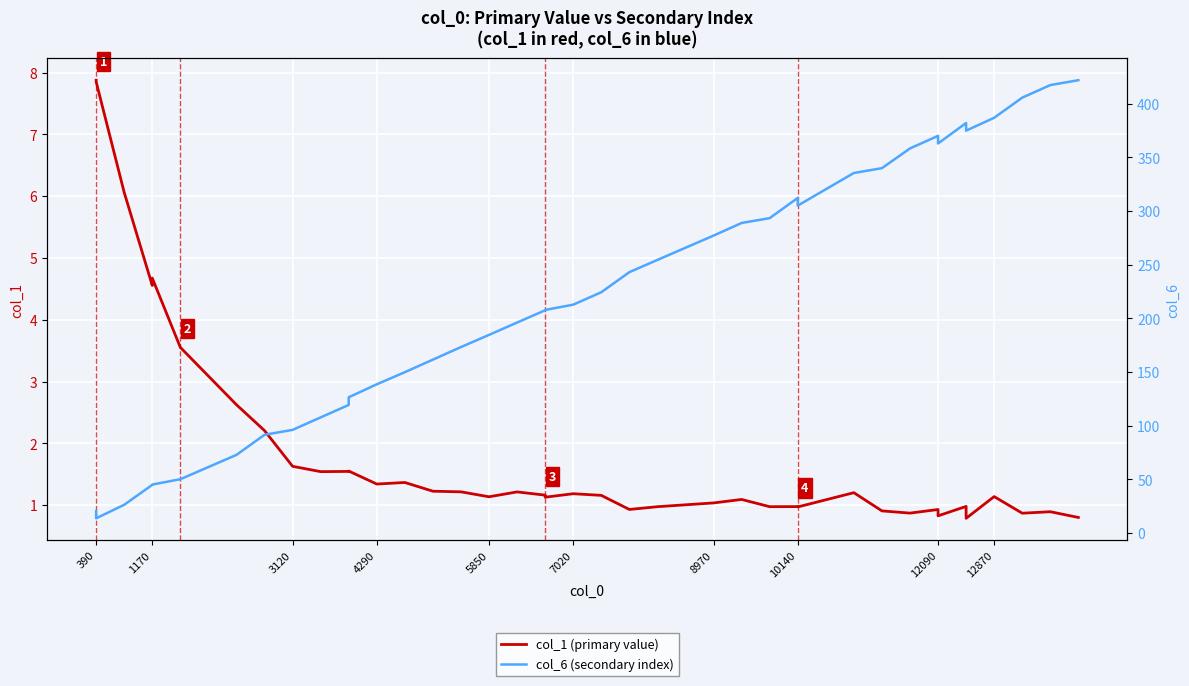

True or false: col_6 (secondary index) and col_1 (primary value) intersect in this chart.

False